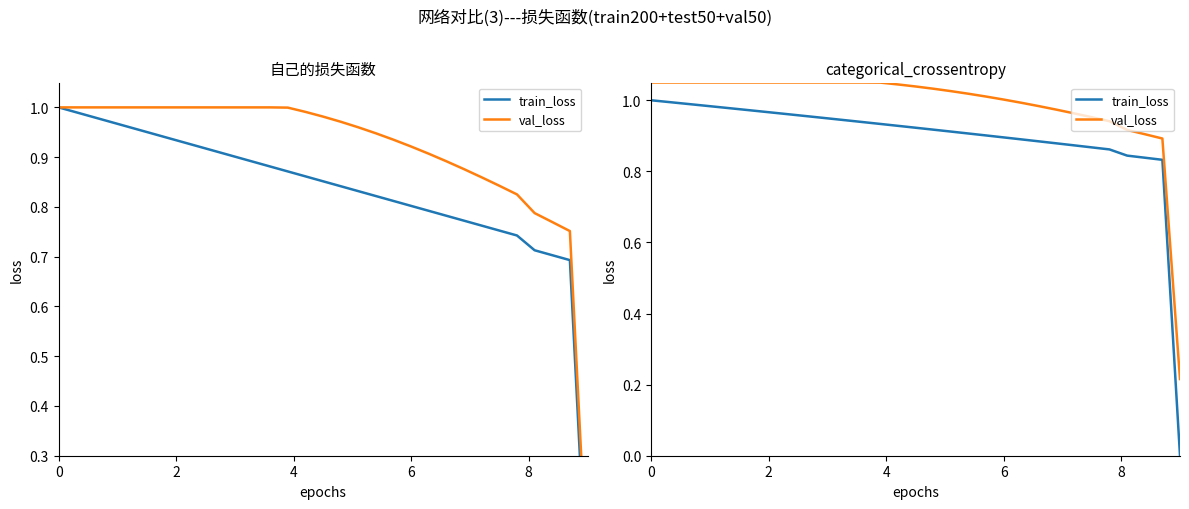

What is the difference between the maximum and minimum values in the val_loss series?

0.8